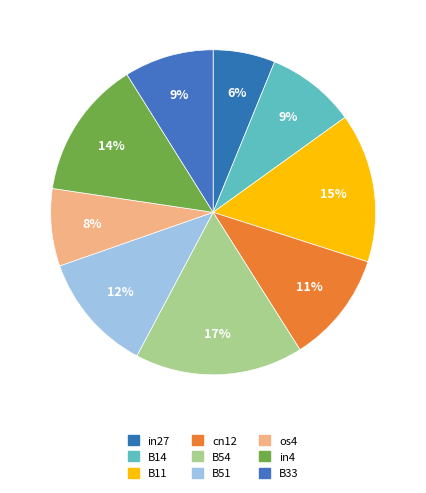

Rank the categories by value from highest to lowest.

B54, B11, in4, B51, cn12, B14, B33, os4, in27